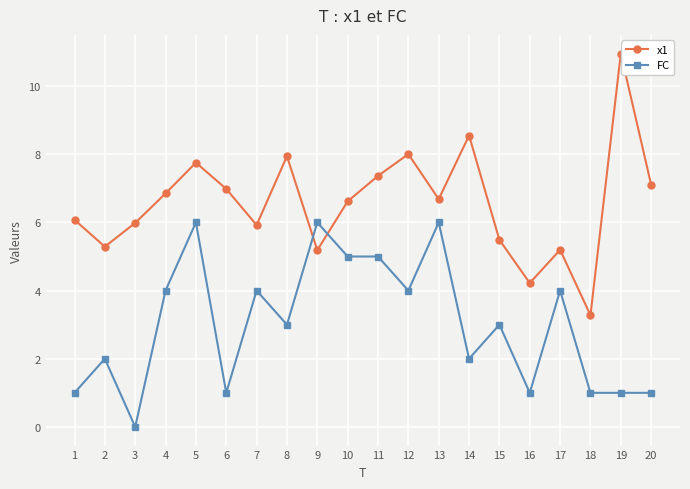

Reading left to right, extract all data points from this chart.

x1: 6.1	5.3	6.0	6.8	7.8	7.0	5.9	7.9	5.2	6.6	7.4	8.0	6.7	8.5	5.5	4.2	5.2	3.3	11.0	7.1
FC: 1.0	2.0	0.0	4.0	6.0	1.0	4.0	3.0	6.0	5.0	5.0	4.0	6.0	2.0	3.0	1.0	4.0	1.0	1.0	1.0